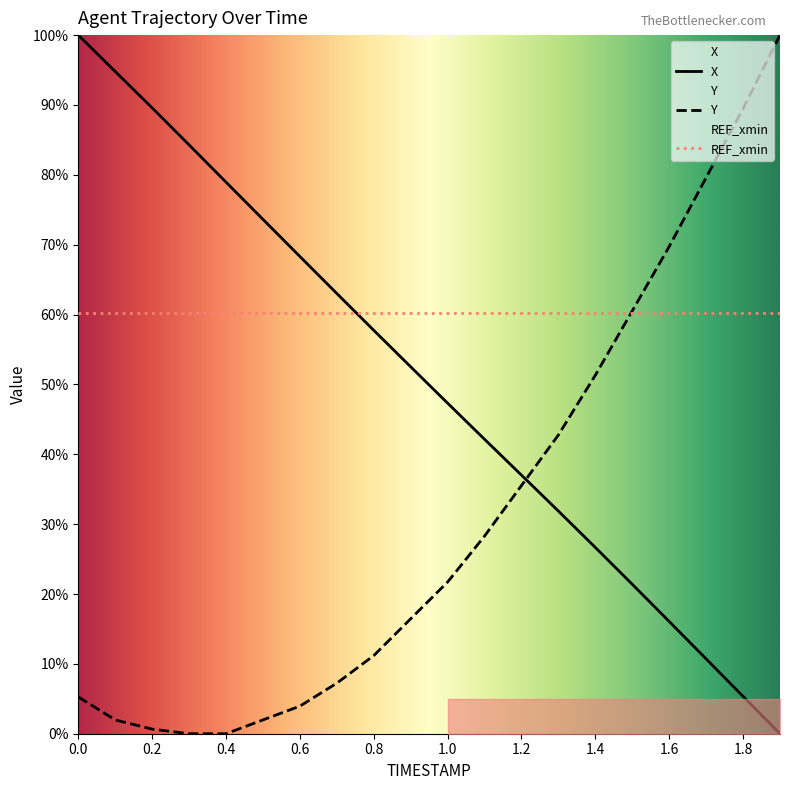

Reading left to right, extract all data points from this chart.

X: 100.0	94.8	89.6	84.3	79.0	73.6	68.3	63.0	57.7	52.5	47.3	42.1	37.0	31.9	26.7	21.4	16.1	10.7	5.3	0.0
Y: 5.3	2.0	0.7	0.0	0.0	2.0	3.9	7.2	11.2	16.4	21.7	28.3	35.5	42.8	51.3	60.5	69.7	79.6	89.5	100.0